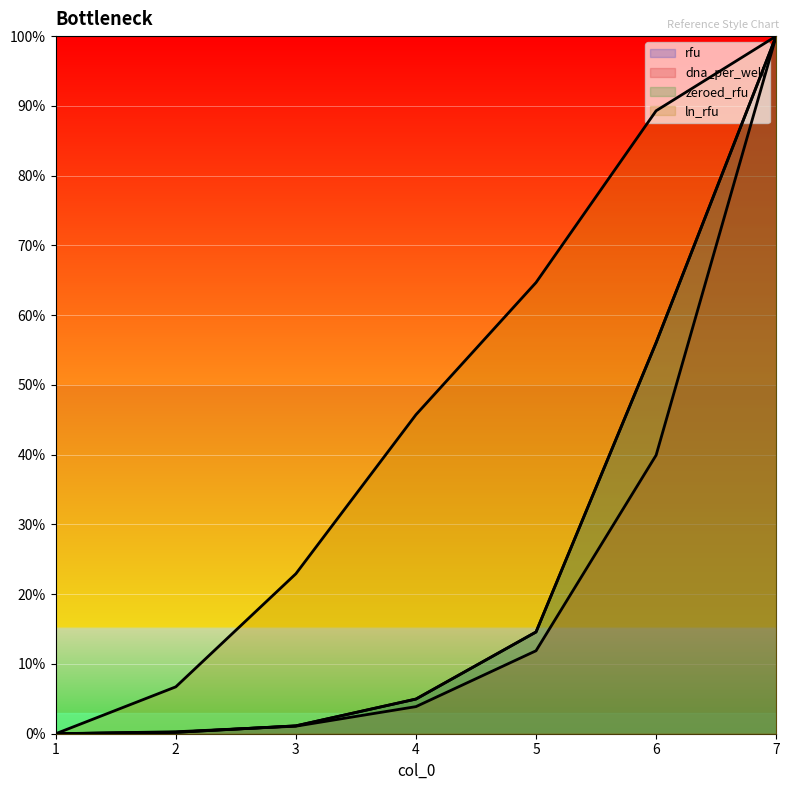

Where is rfu nearest to the value 50?

6